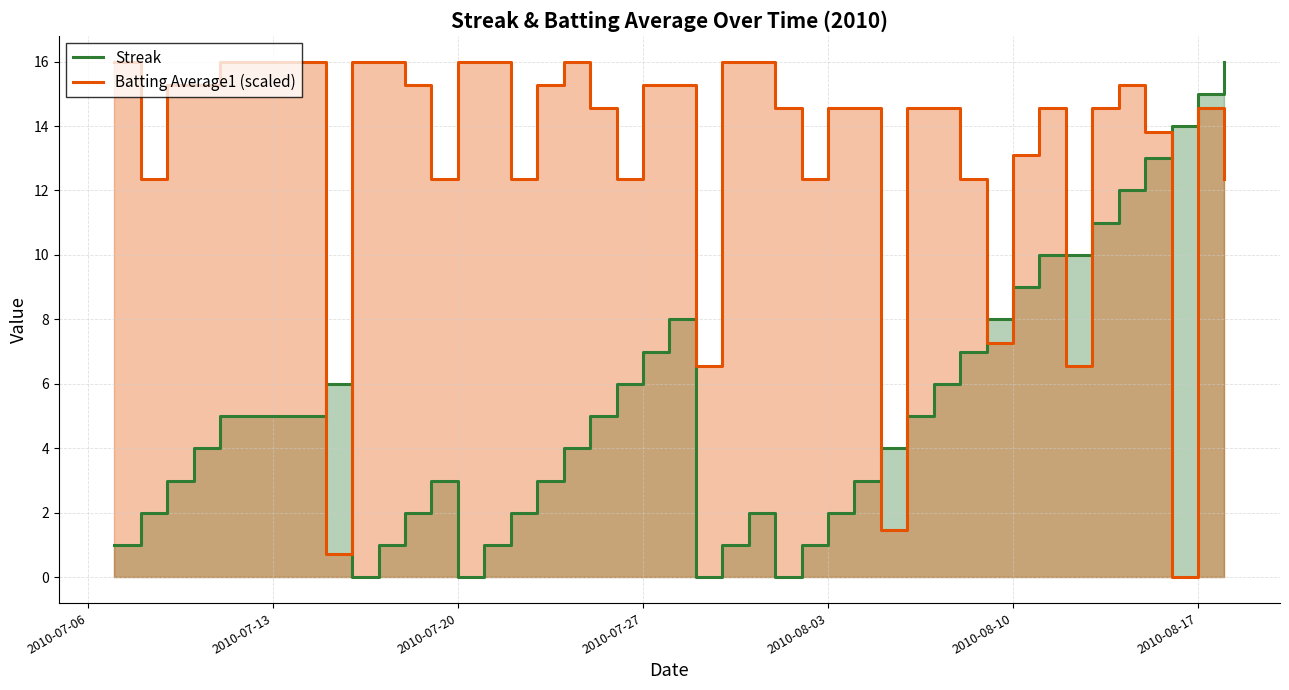

How many values in the Streak series are below 4?

18